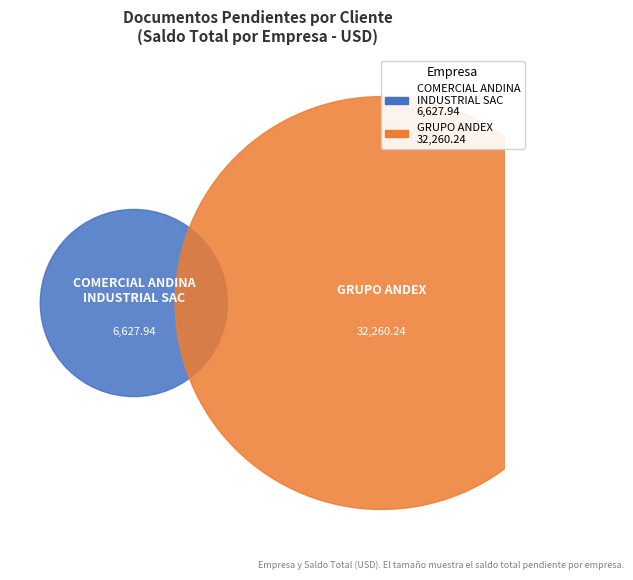

To the nearest percent, what is the difference between the largest and smallest slice percentages?

66%